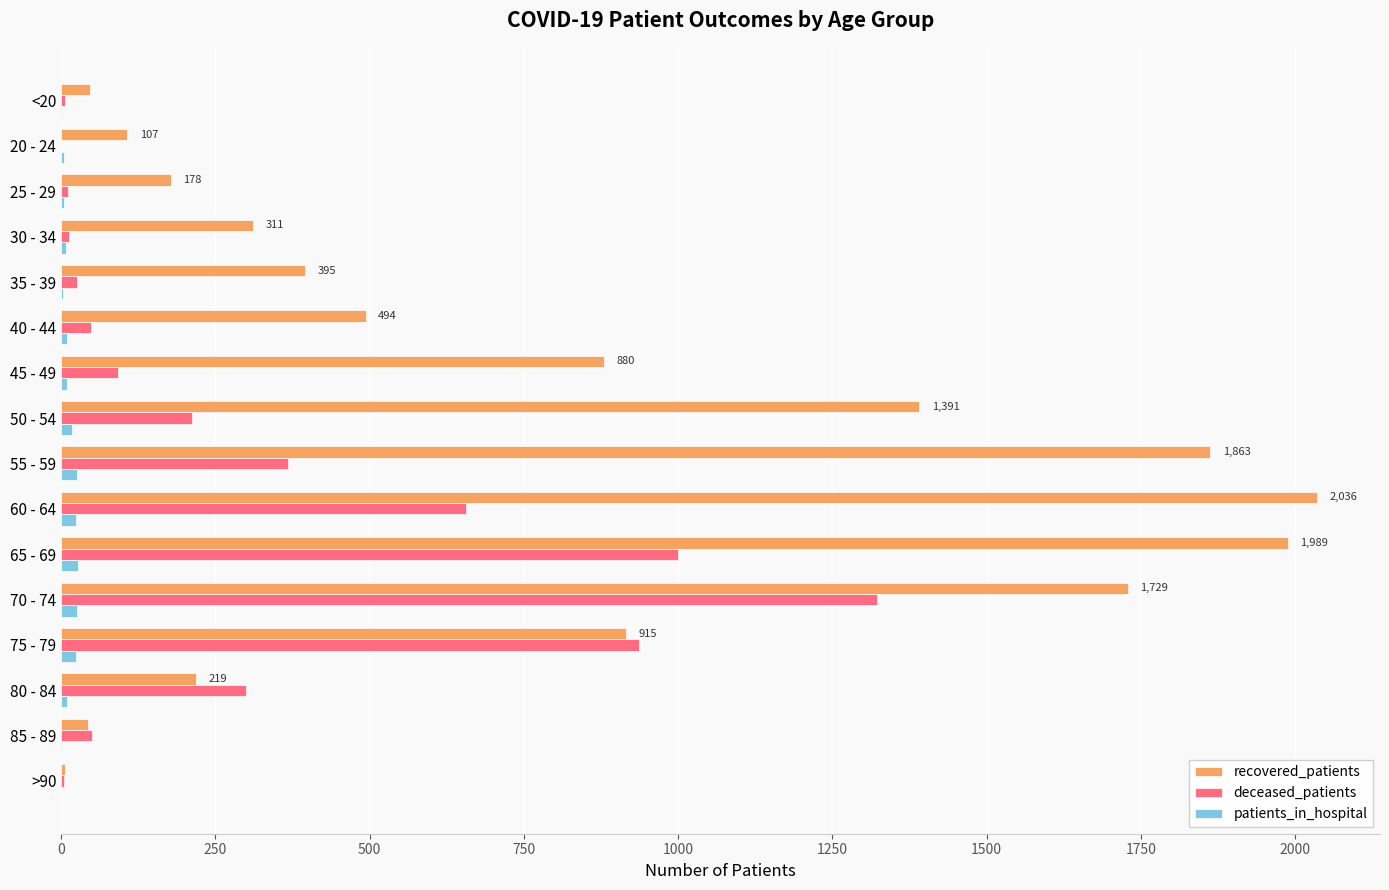

Count the number of data series in this chart.

3